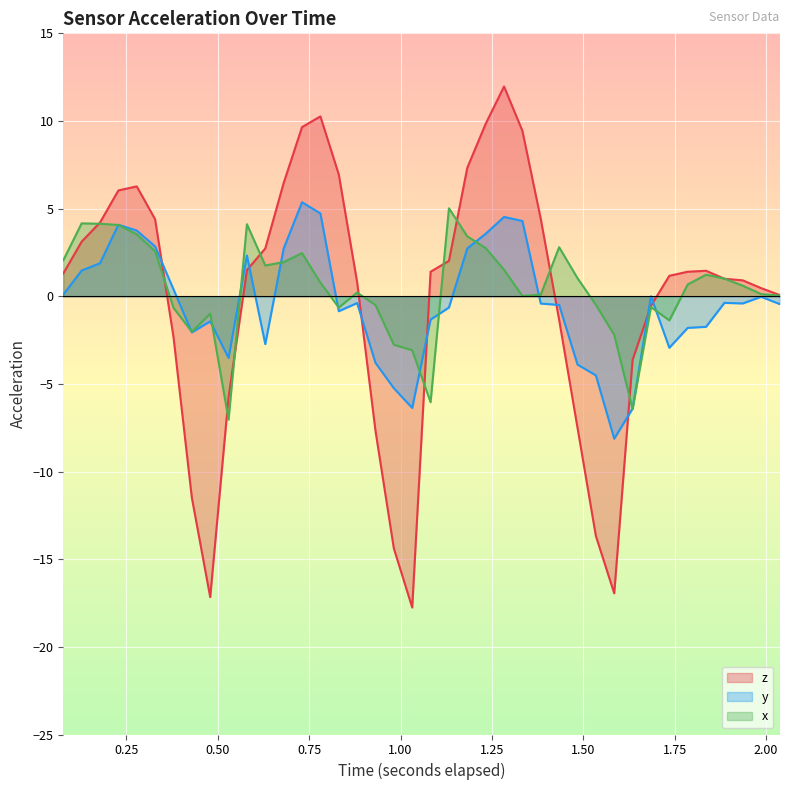

What is the highest value of the z series?

12.0